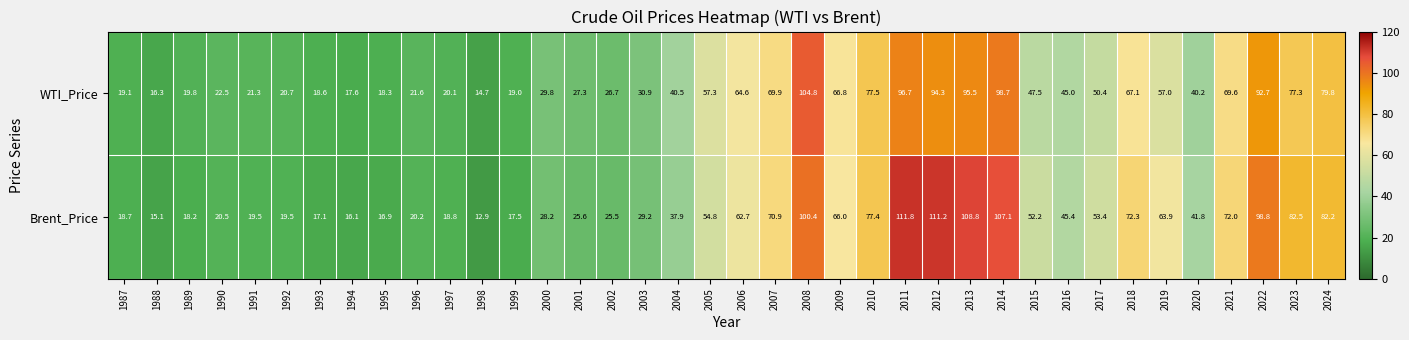

Which series has the widest spread of values?

Brent_Price